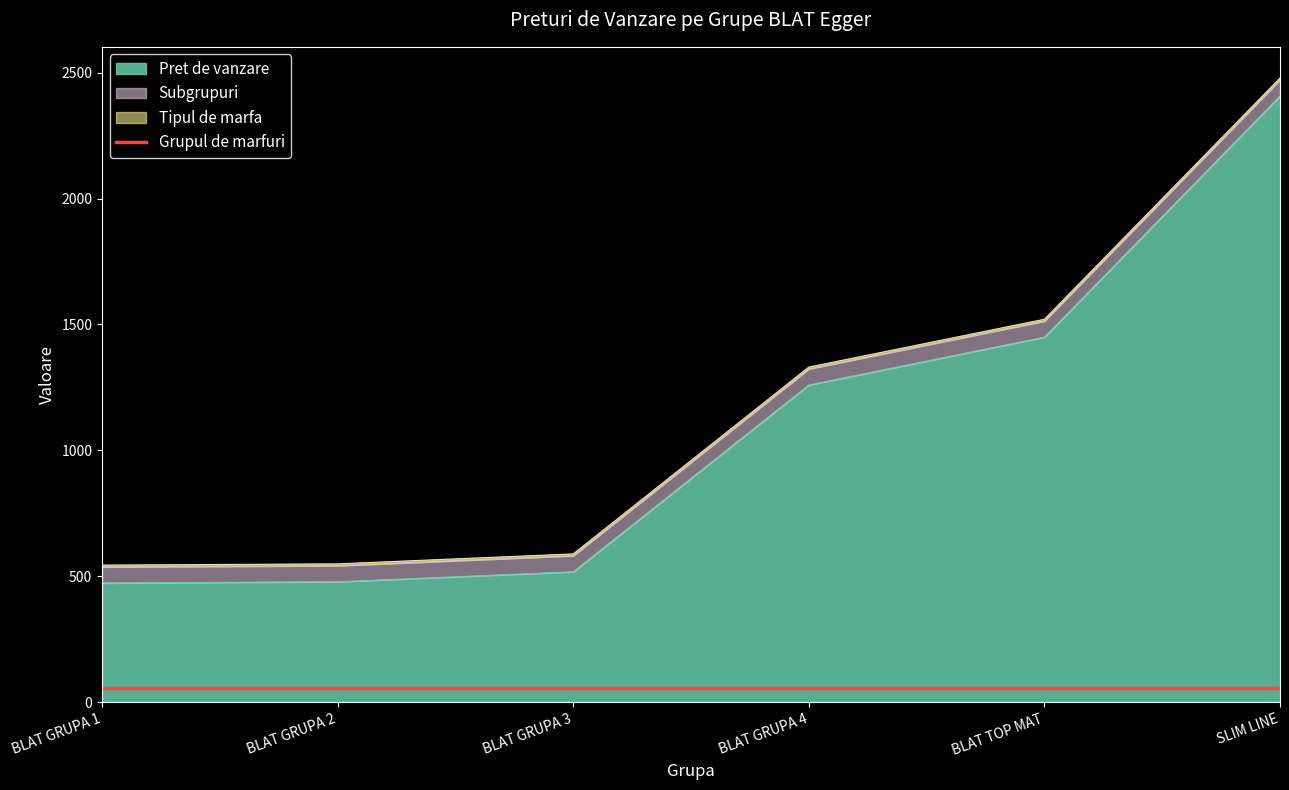

Does the chart have visible grid lines?

No